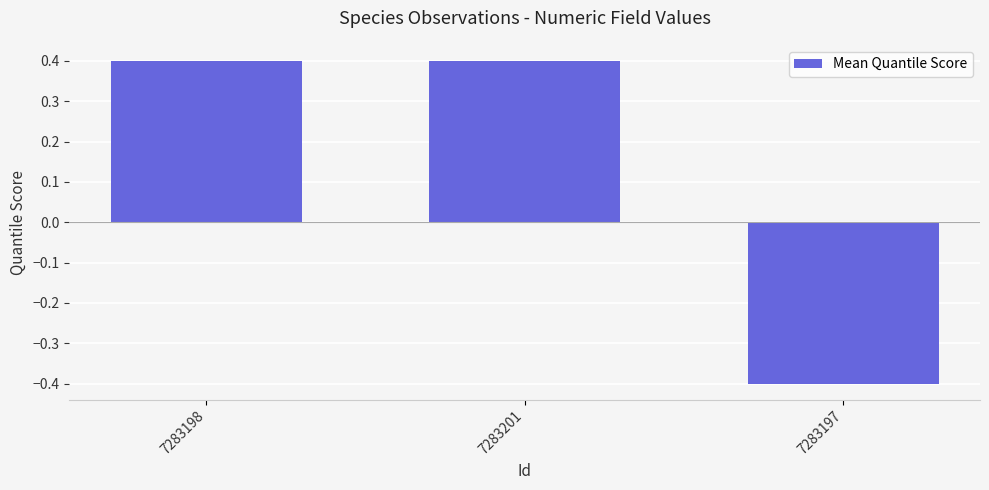

At which label does the data first exceed 0?

7283198